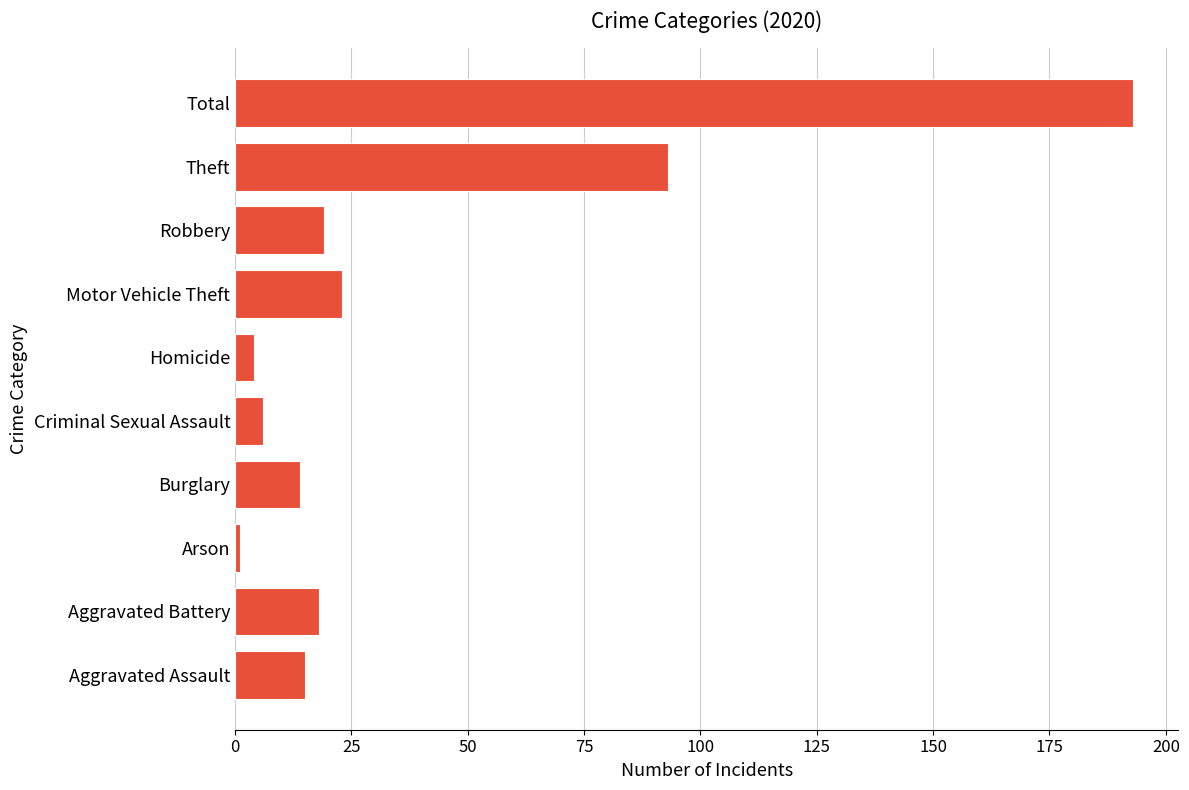

Between Aggravated Battery and Aggravated Assault, which is larger?

Aggravated Battery